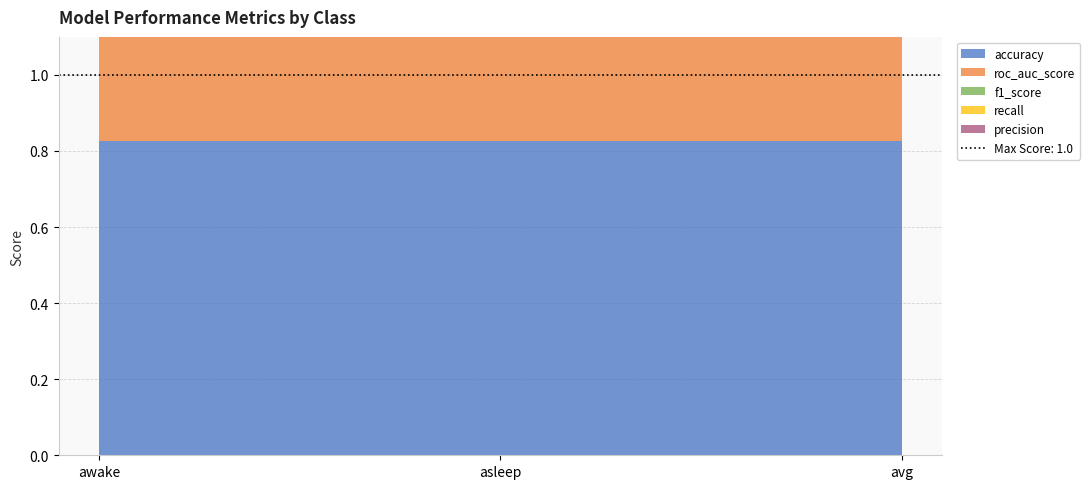

Reading right to left, what are all the values shown in this chart?

precision: avg=0.7	asleep=0.6	awake=0.8
recall: avg=0.6	asleep=0.2	awake=1.0
f1_score: avg=0.6	asleep=0.3	awake=0.9
roc_auc_score: avg=0.6	asleep=0.6	awake=0.6
accuracy: avg=0.8	asleep=0.8	awake=0.8